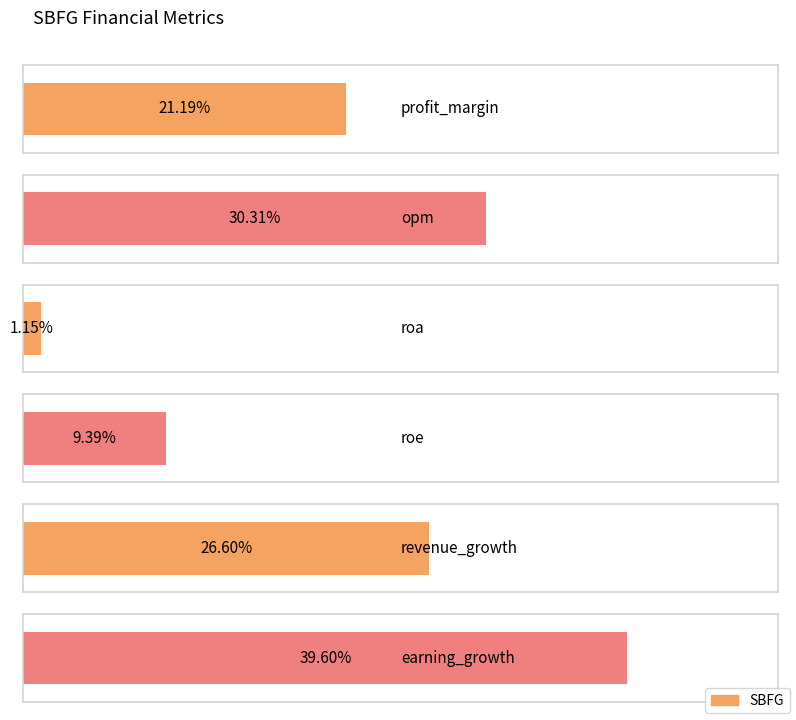

Is it true that the value at roa is 1.1?

True